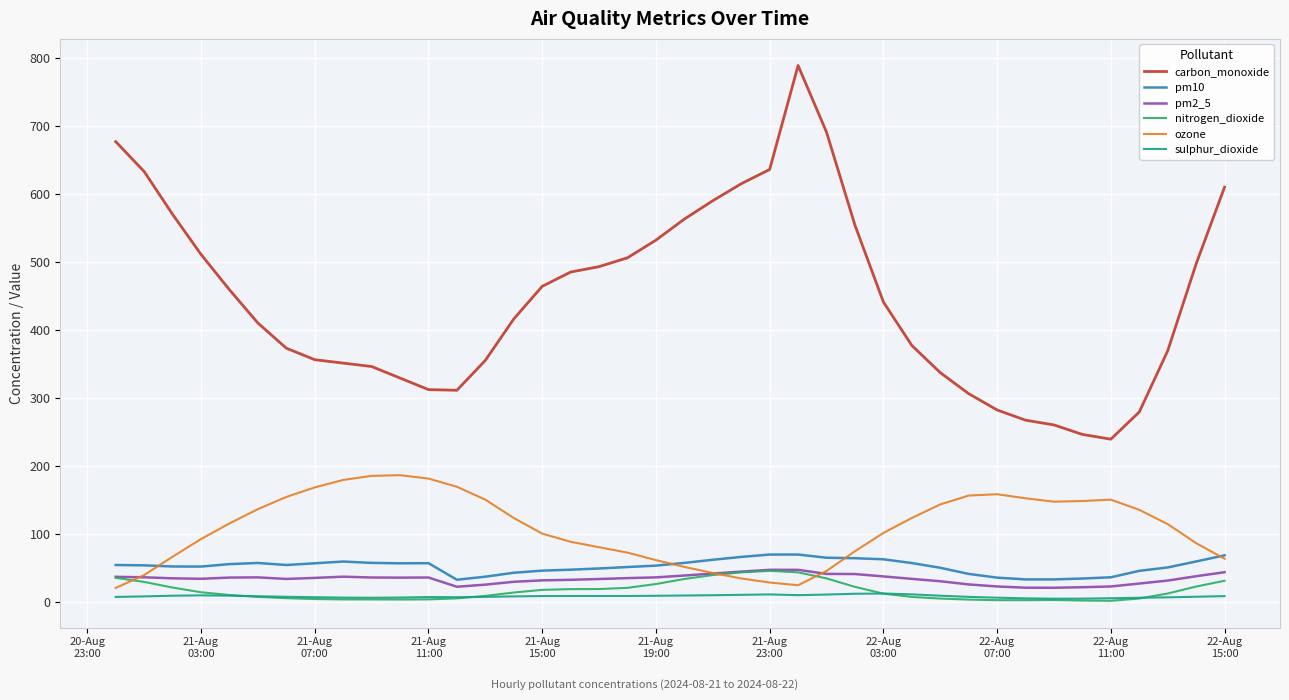

What is the difference between the second highest and minimum values in the ozone series?

165.0